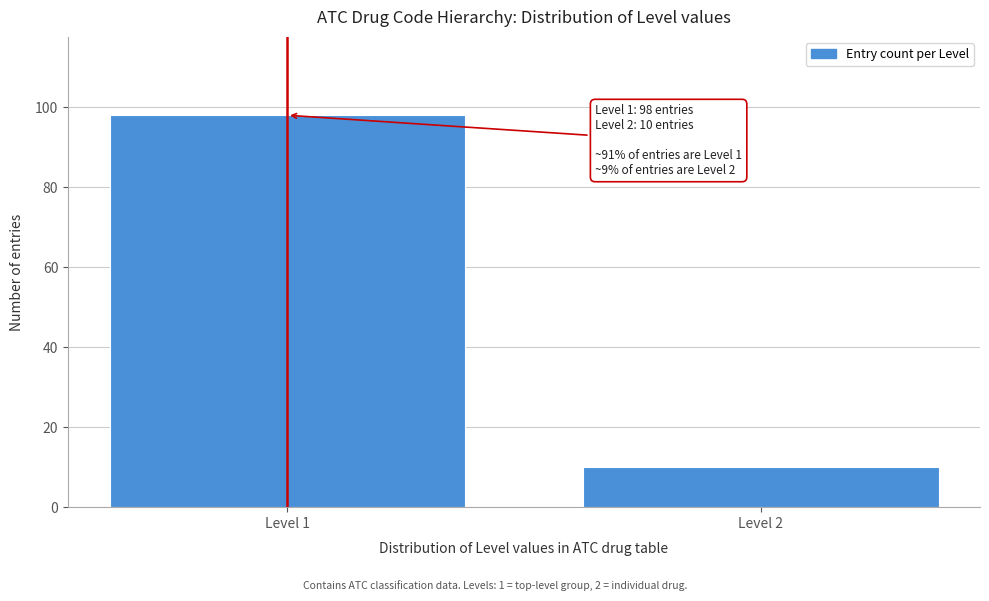

Reading right to left, transcribe all the data shown in this chart.

Level 2=10	Level 1=98